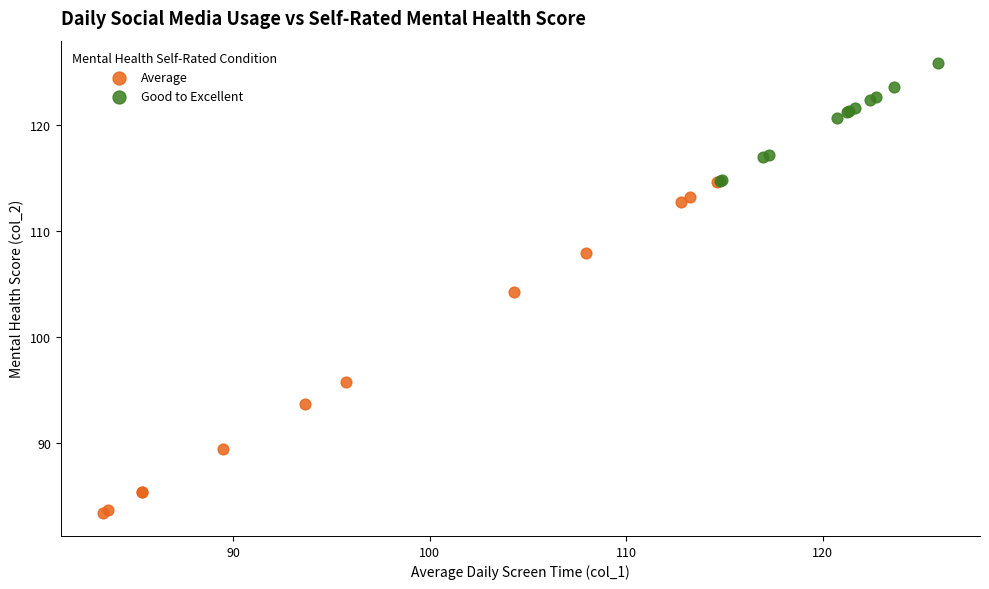

Which series contains the highest Y value?

Good to Excellent